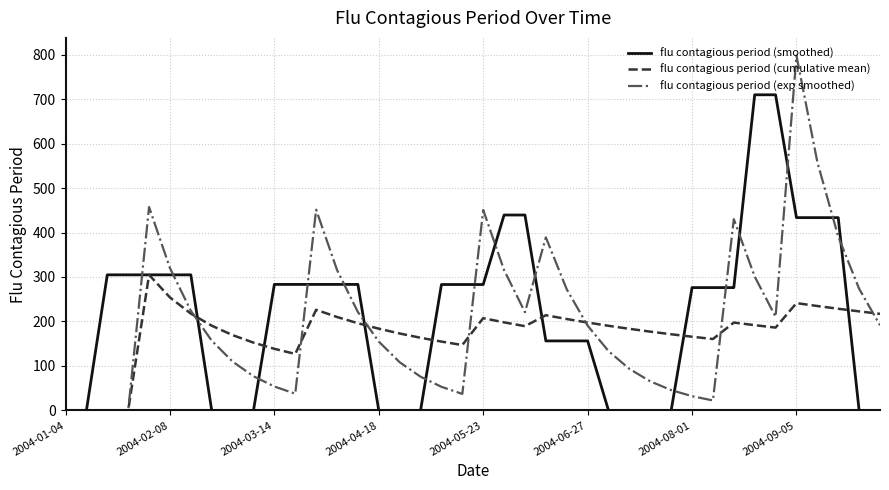

Which series has the widest spread of values?

flu contagious period (exp smoothed)